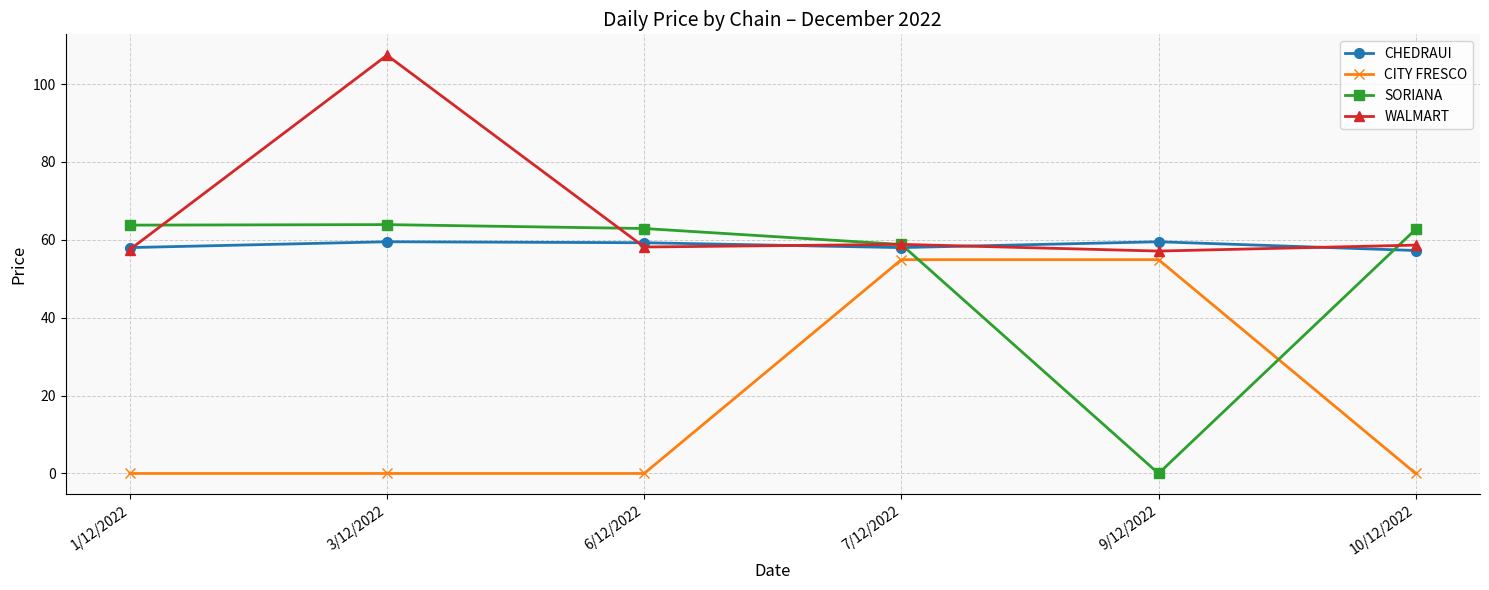

How many distinct data groups are displayed?

4